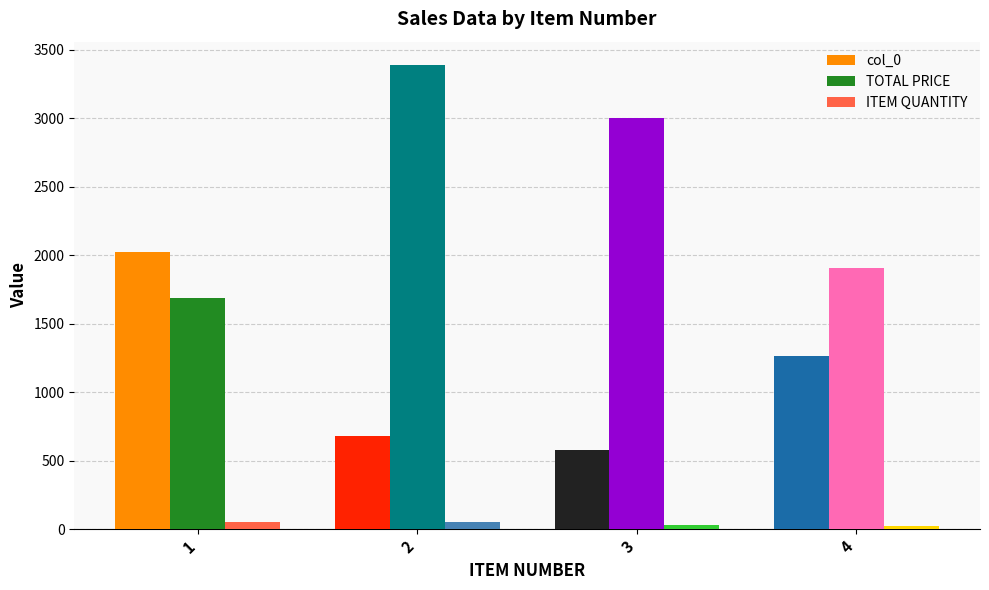

What is the spread (max minus min) of values at 2?

3340.0